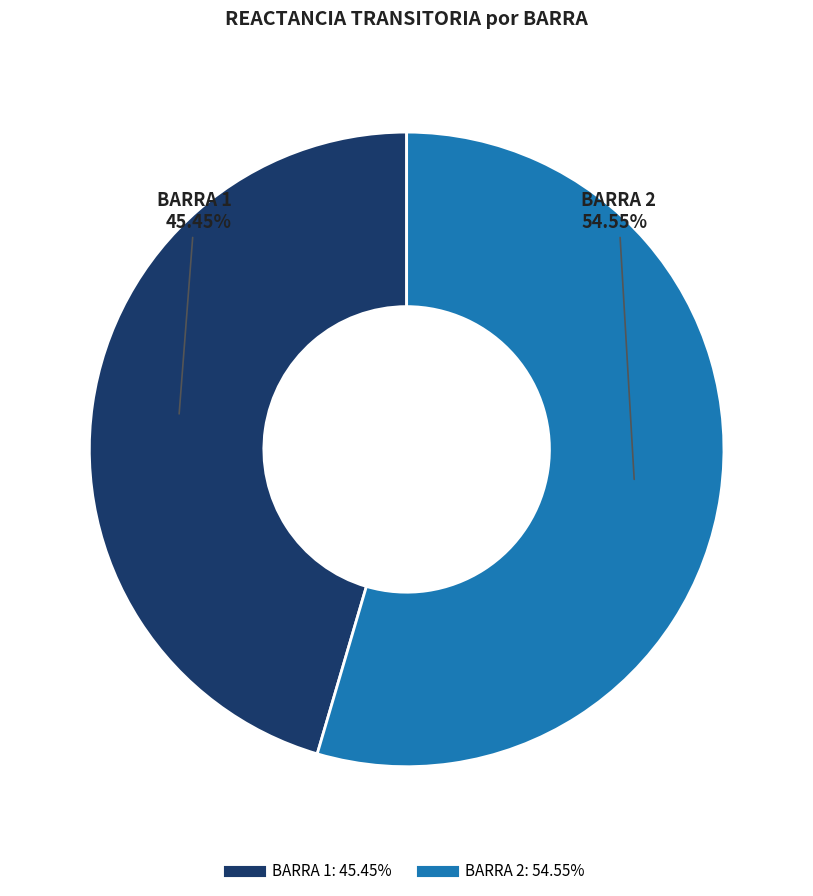

Is there any slice that represents more than half of the pie?

Yes